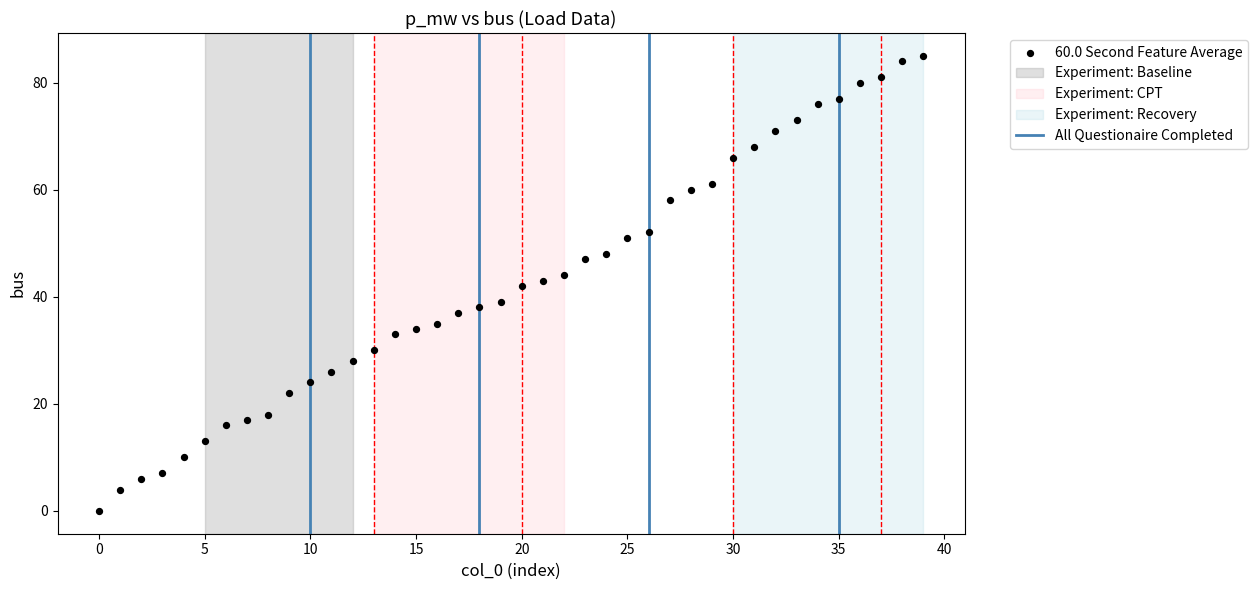

What is the range of Y values (max minus min)?

85